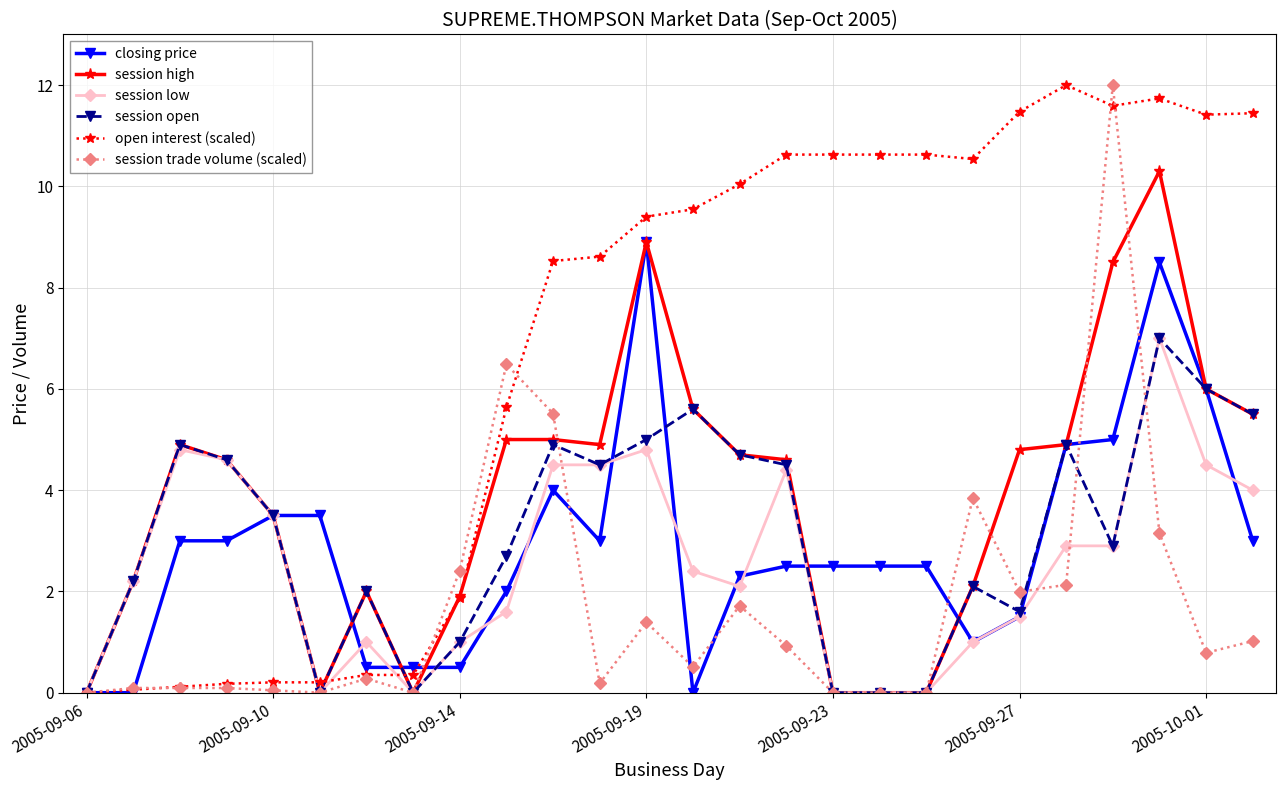

How many series are shown in this chart?

6